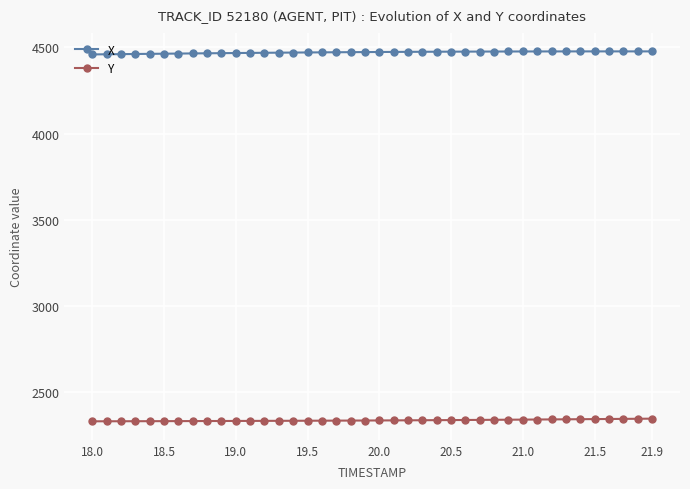

Which series has the largest total across all categories?

X